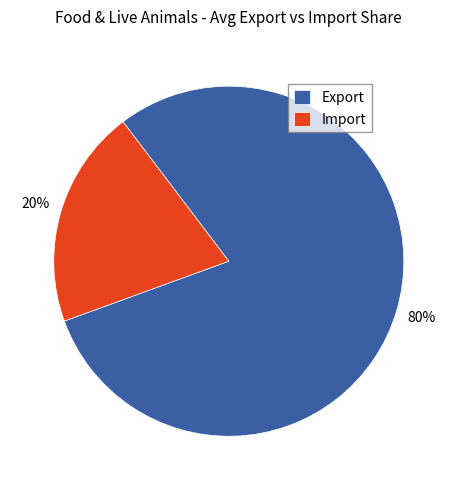

Combined, do Export and Import account for over 50%?

Yes